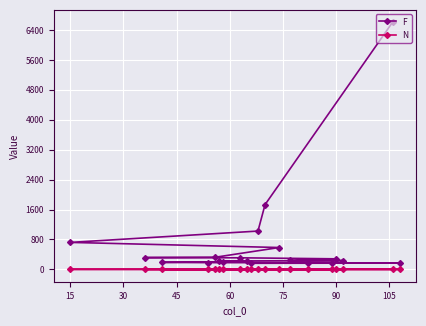

The value of F at 15 is 722. True or false?

True